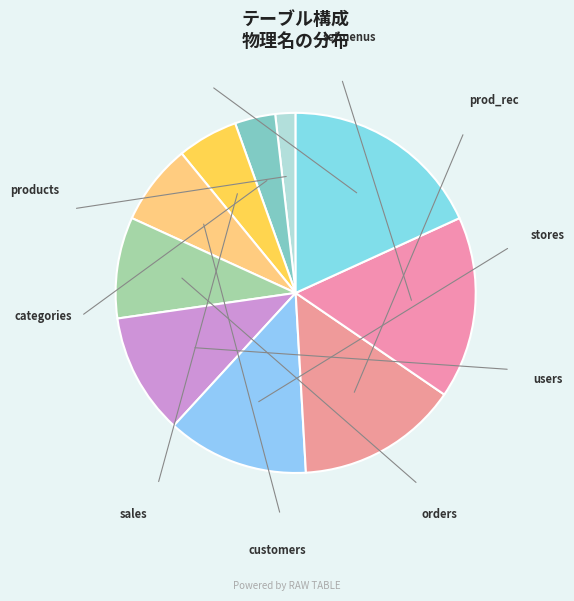

How many segments does this pie chart have?

10